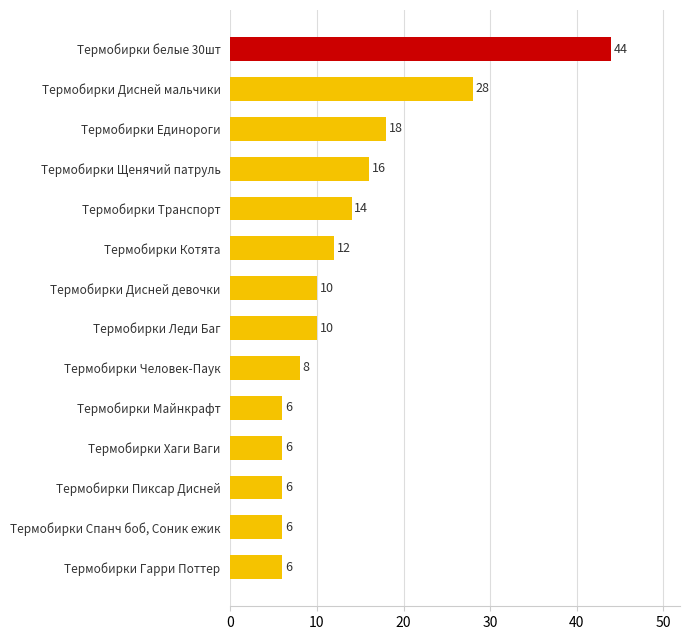

How many bars are there in total?

14